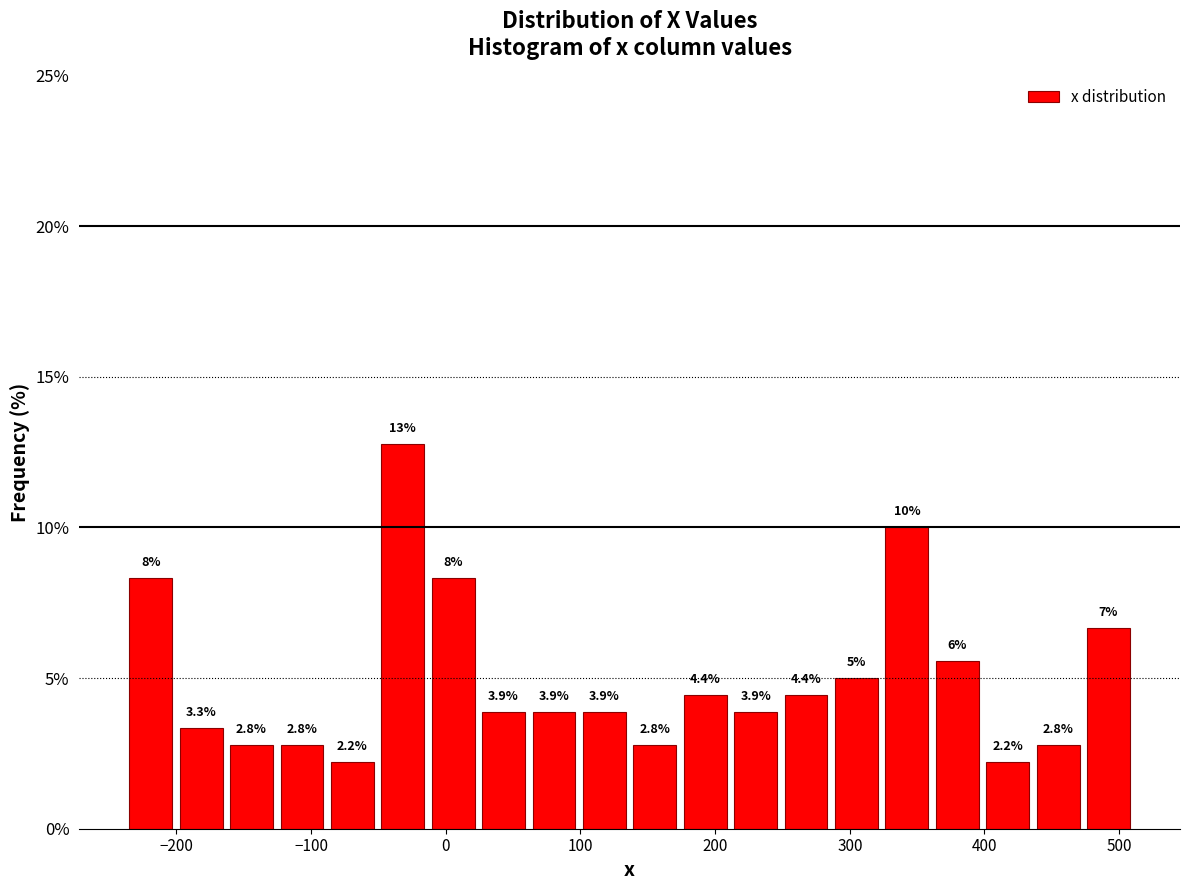

Read against the x-axis, roughly where is the centre of the tallest bar?

-30